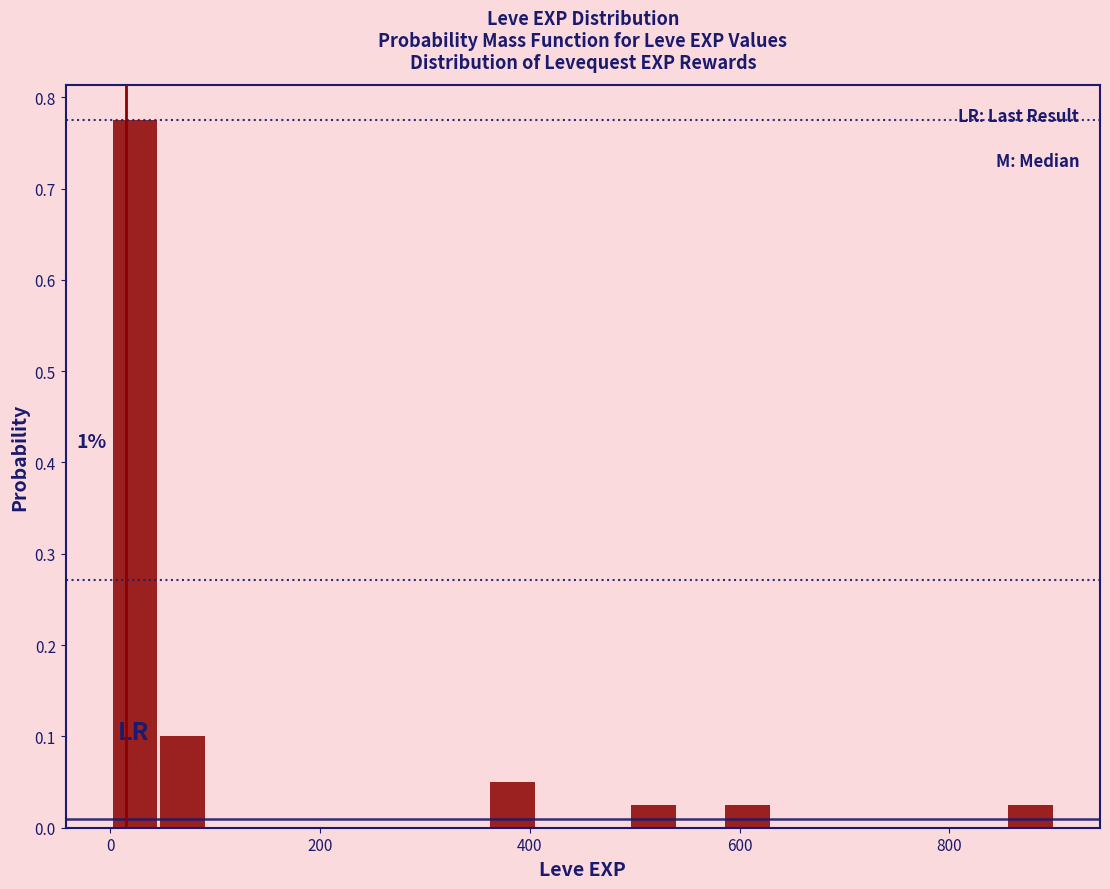

Read against the x-axis, roughly where is the centre of the tallest bar?

20